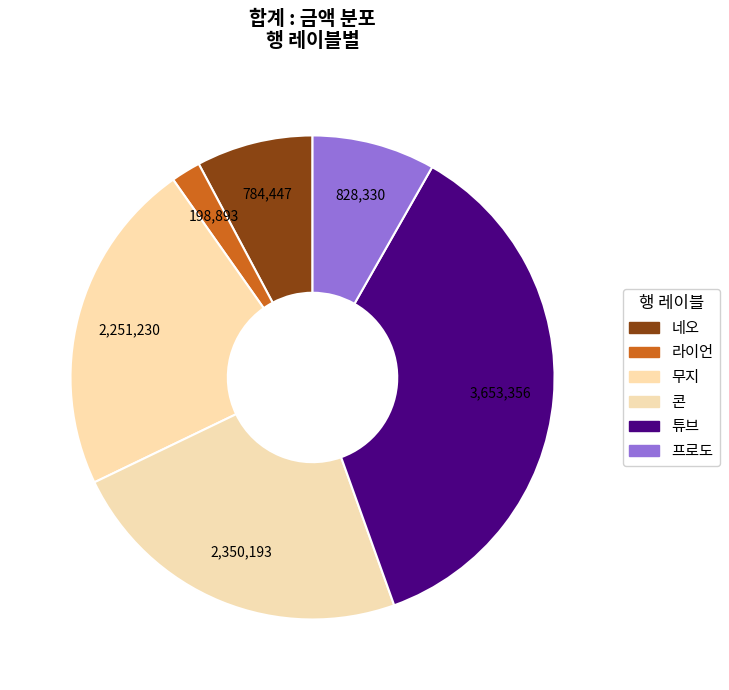

To the nearest percent, what is the difference between the largest and smallest slice percentages?

34%